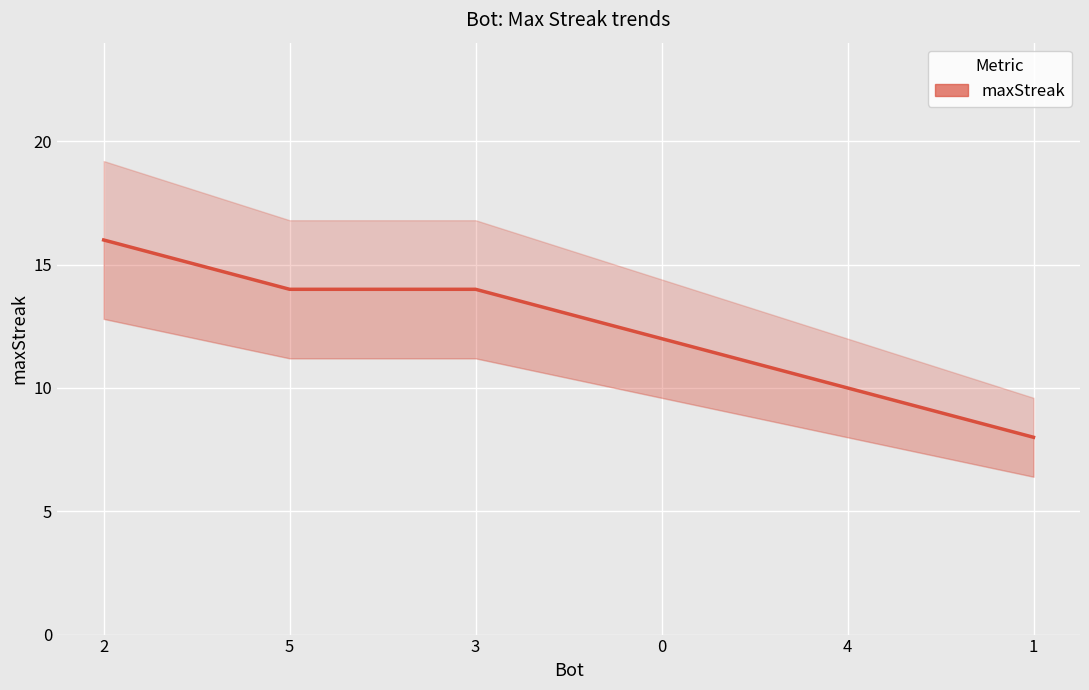

Which category has the lowest value across all series?

1